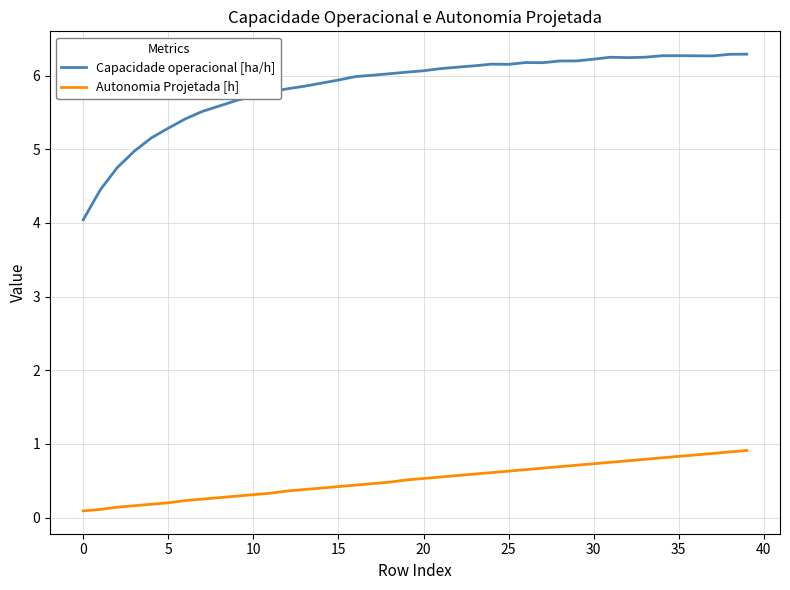

How many series are shown in this chart?

2